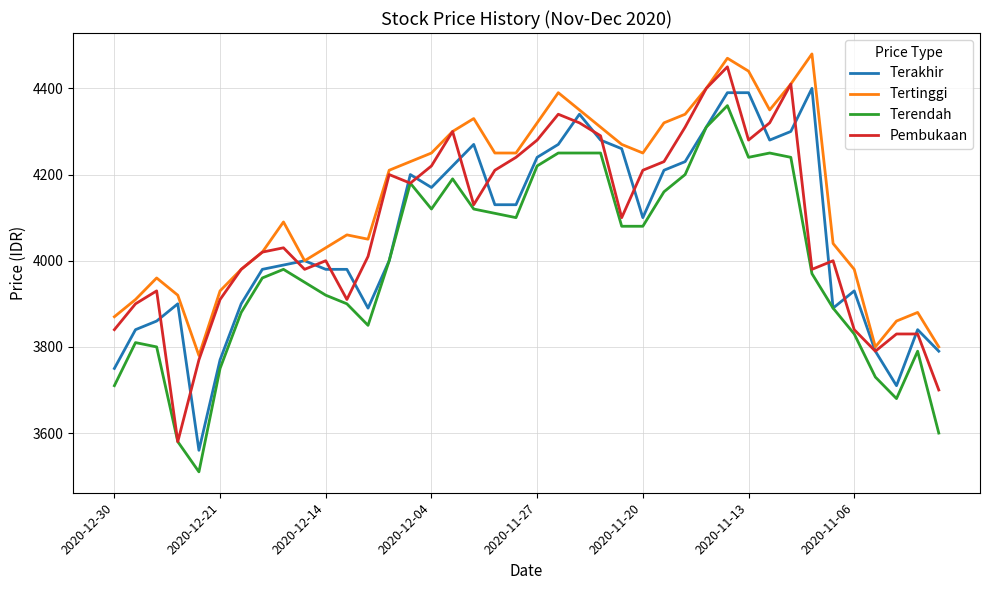

Which series has the largest total across all categories?

Tertinggi